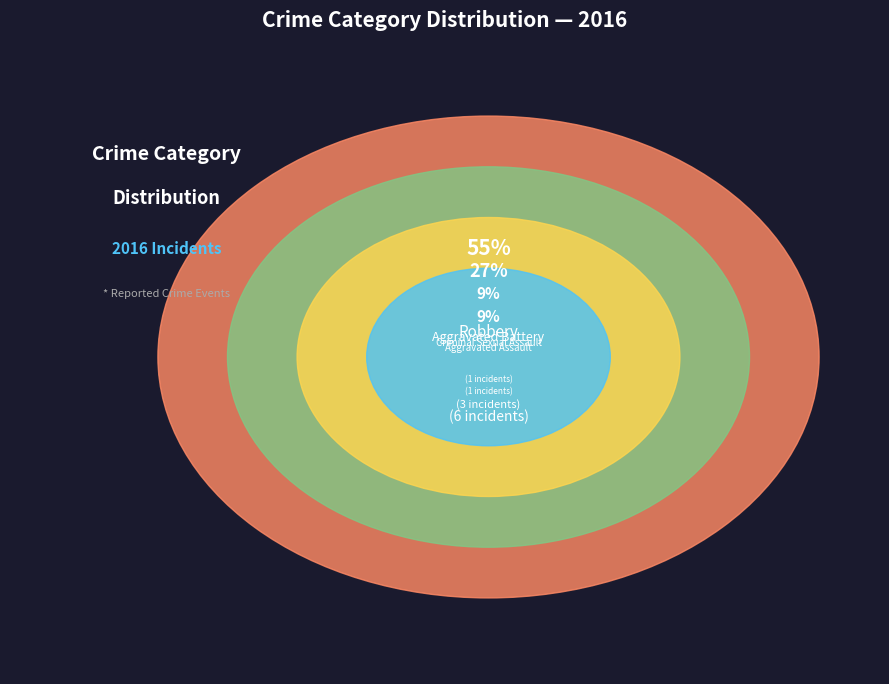

What is the largest slice in the pie chart?

Robbery